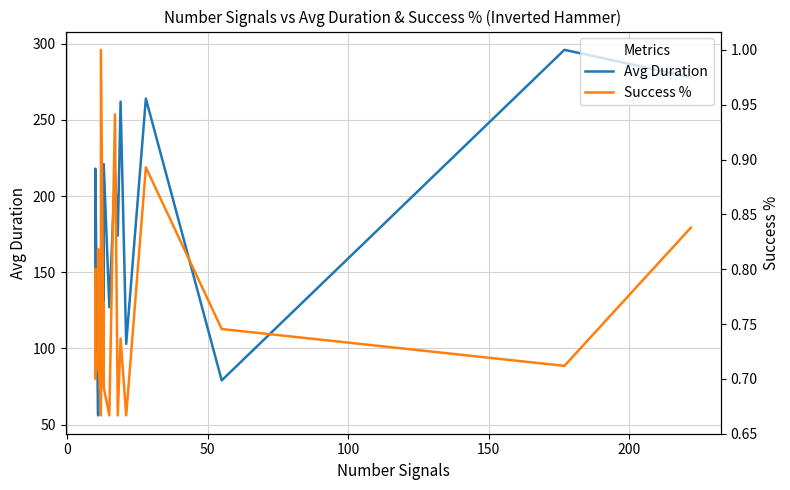

In Avg Duration, how many points are higher than both neighbors (excluding endpoints)?

7